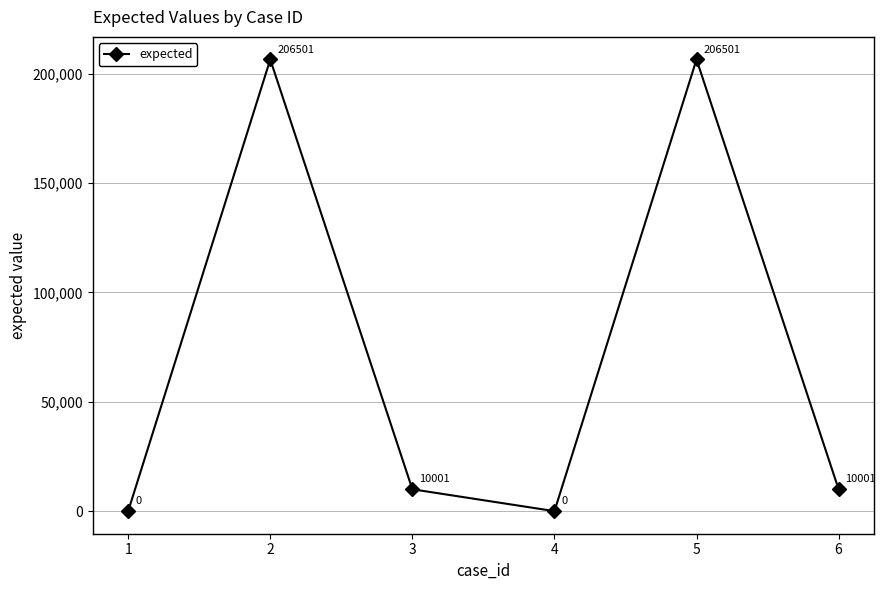

Count the number of data series in this chart.

1